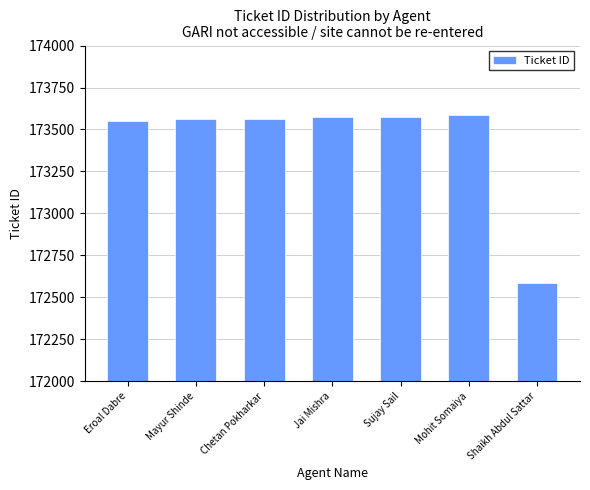

Between Mohit Somaiya and Shaikh Abdul Sattar, which is larger?

Mohit Somaiya